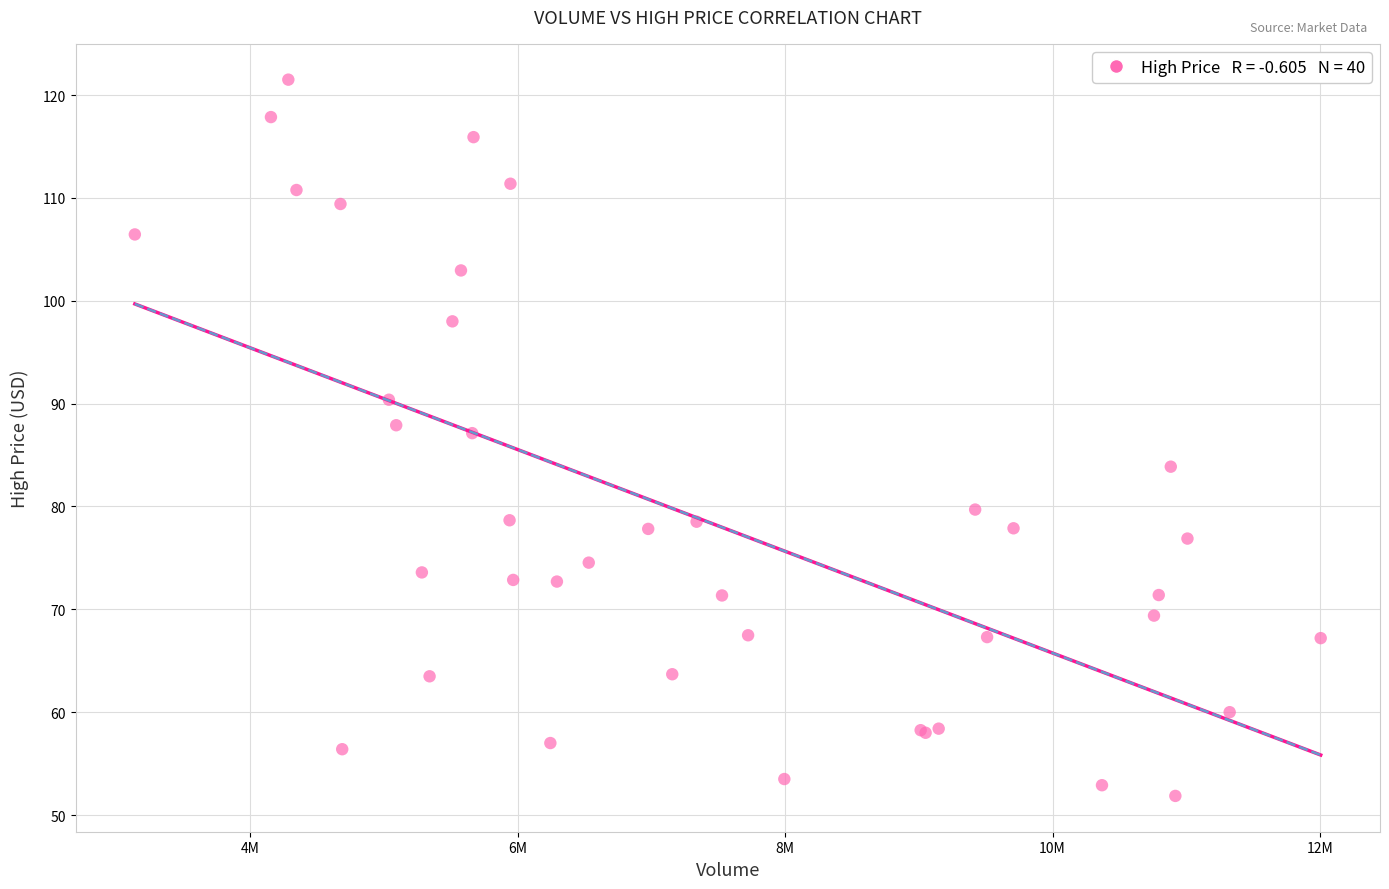

What Y value in the scatter plot is closest to 86?

87.1